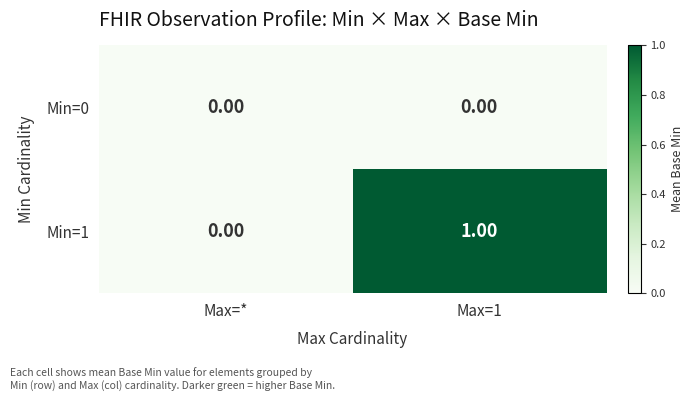

Which series has the largest total across all categories?

Min=1